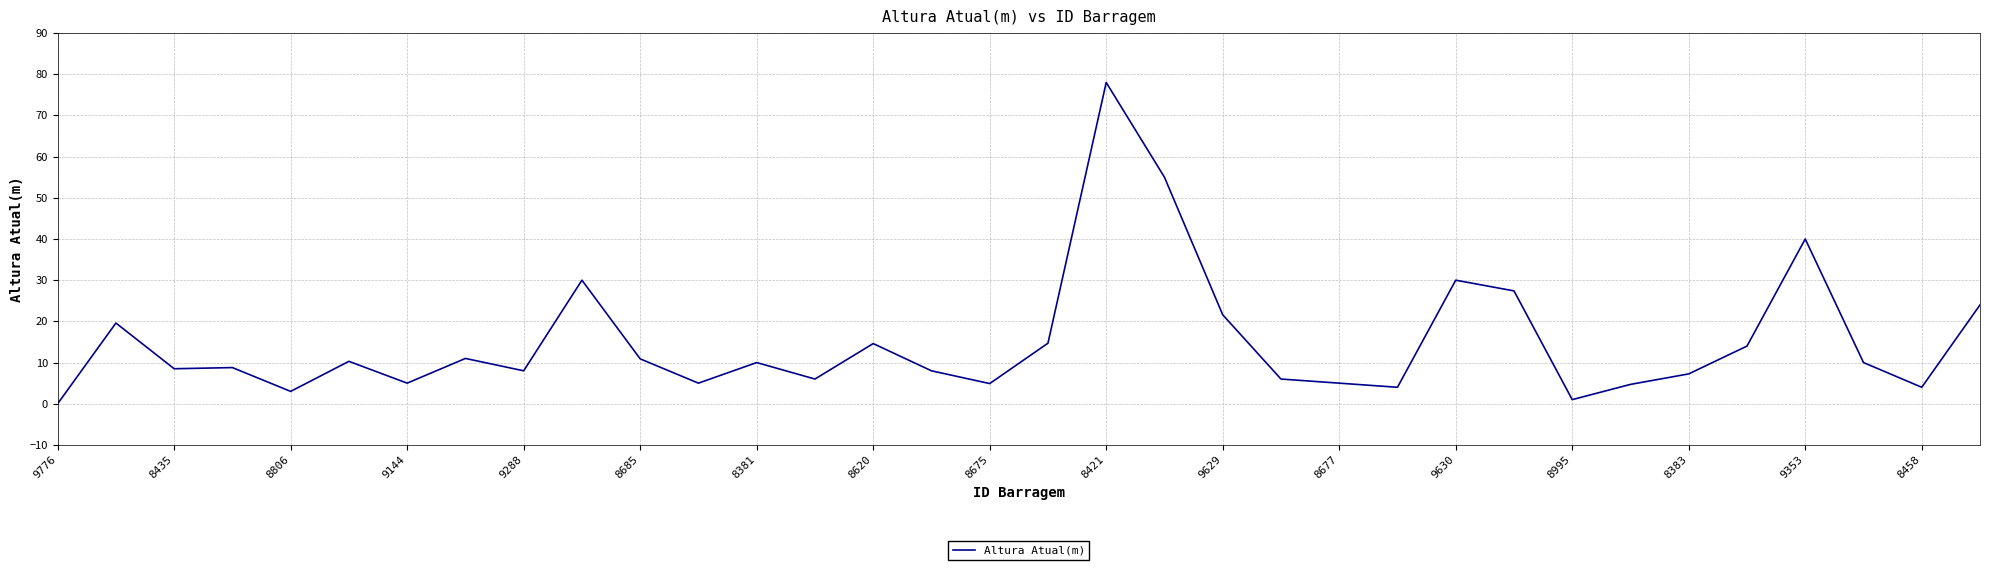

Which has a higher value, 9288 or 8421?

8421